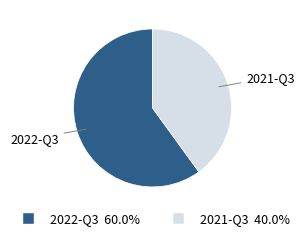

Between 2021-Q3 and 2022-Q3, which is larger?

2022-Q3